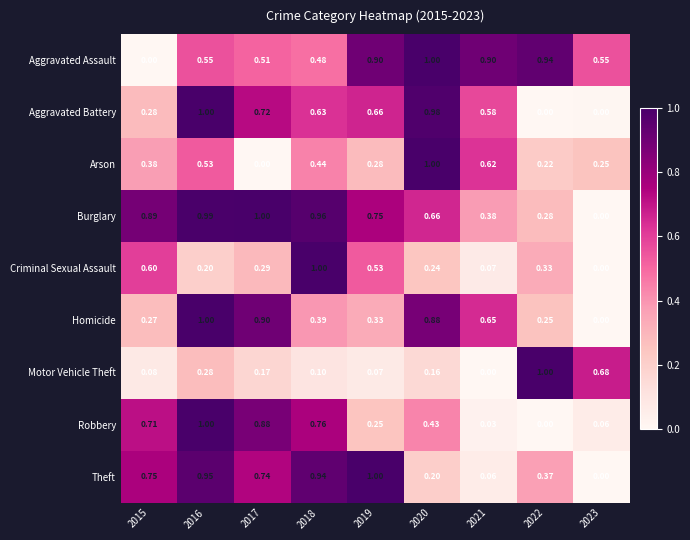

Which series changed the most between 2018 and 2019?

Robbery